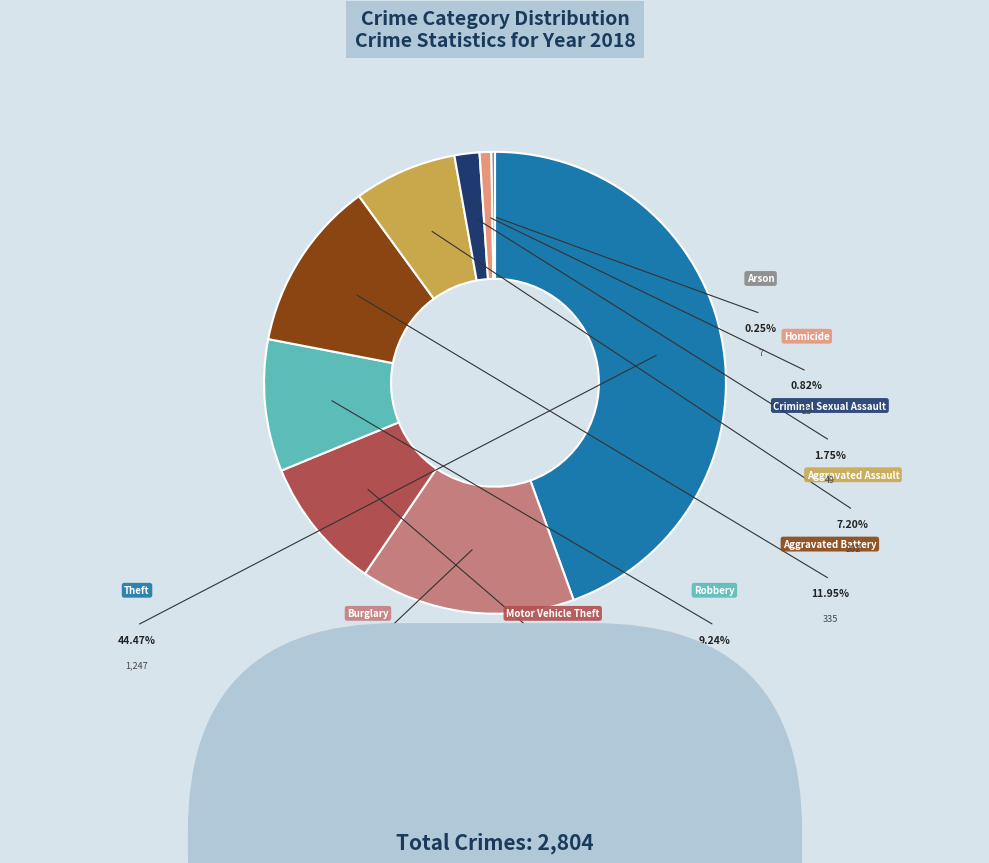

Rank the categories by value from lowest to highest.

Arson, Homicide, Criminal Sexual Assault, Aggravated Assault, Robbery, Motor Vehicle Theft, Aggravated Battery, Burglary, Theft